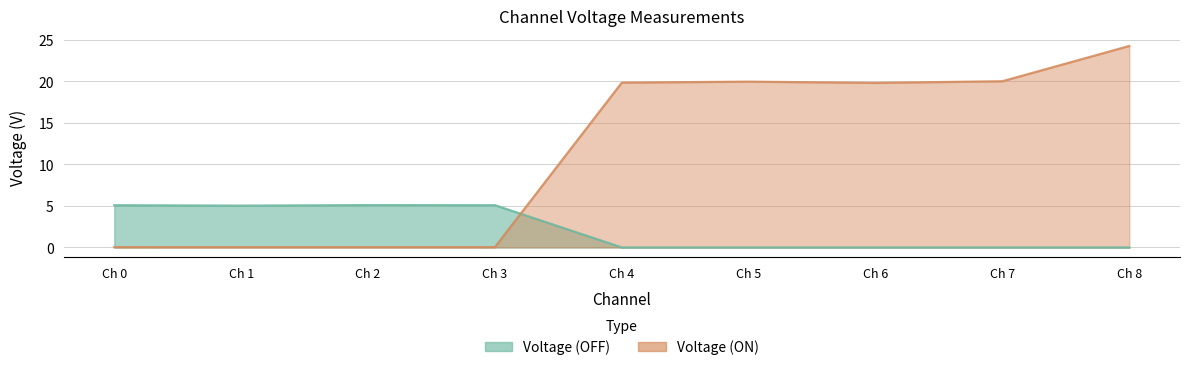

Which label corresponds to the smallest value in the chart?

Ch 4